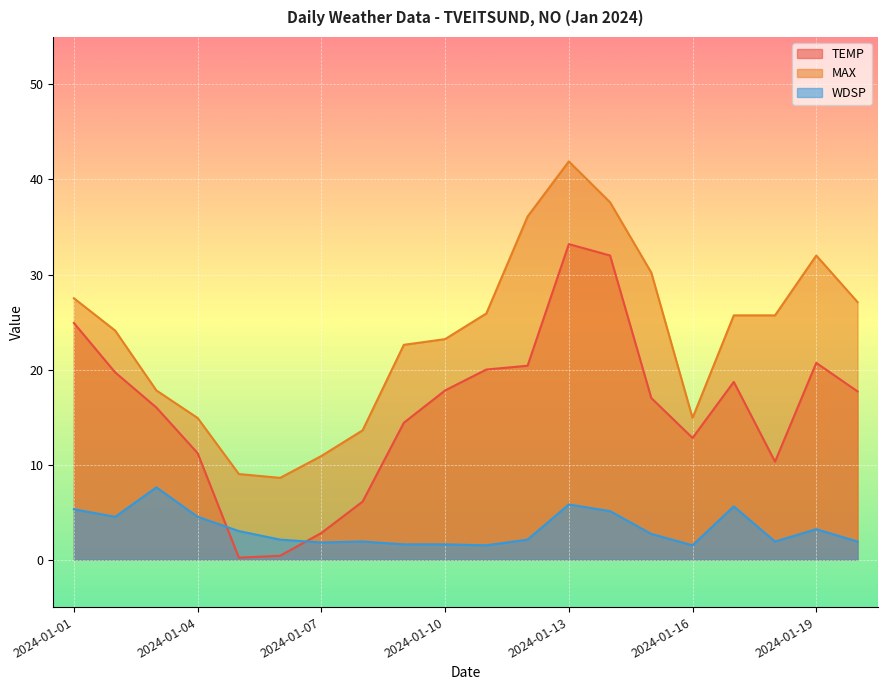

In MAX, how many points are higher than both neighbors (excluding endpoints)?

2